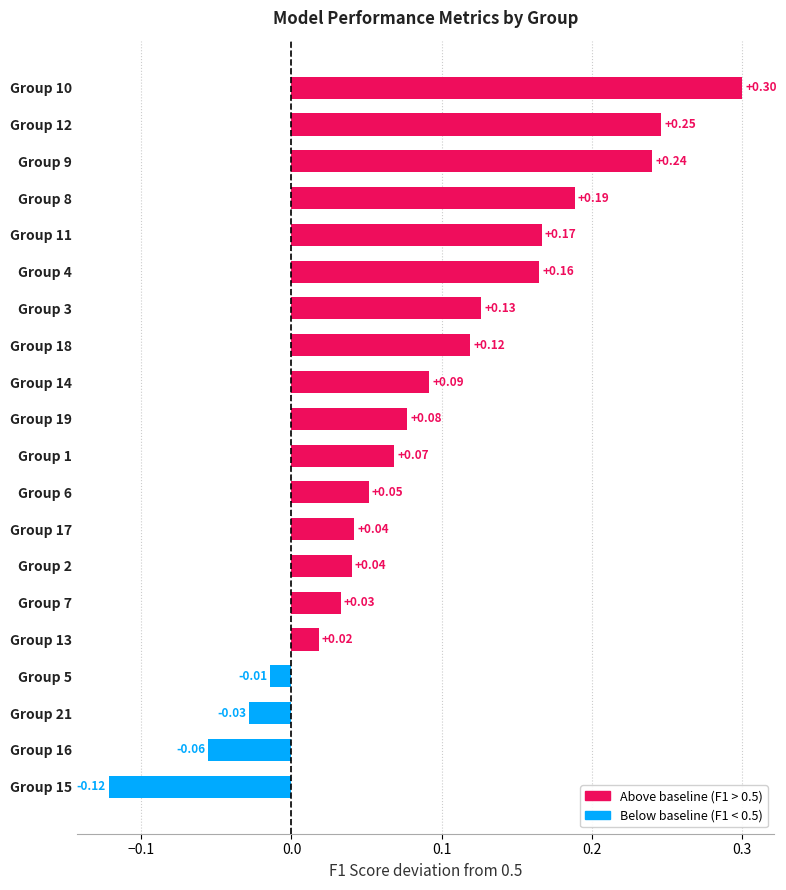

Which has a higher value, Group 6 or Group 9?

Group 9